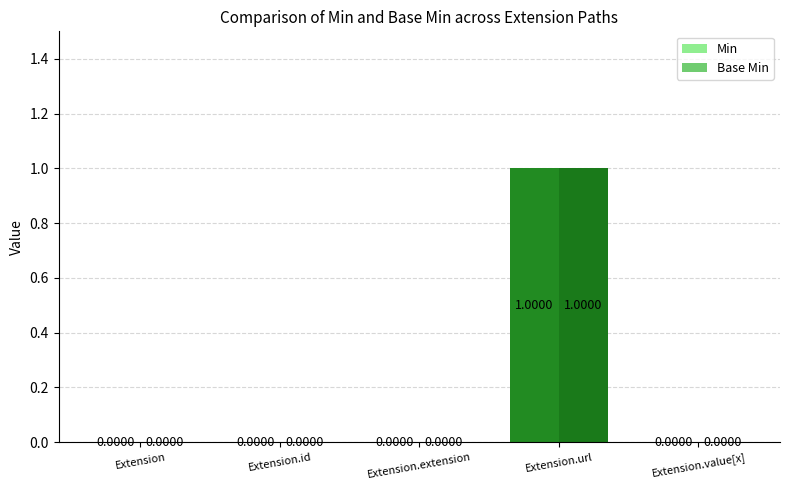

Is it true that Base Min equals 0 at Extension?

True